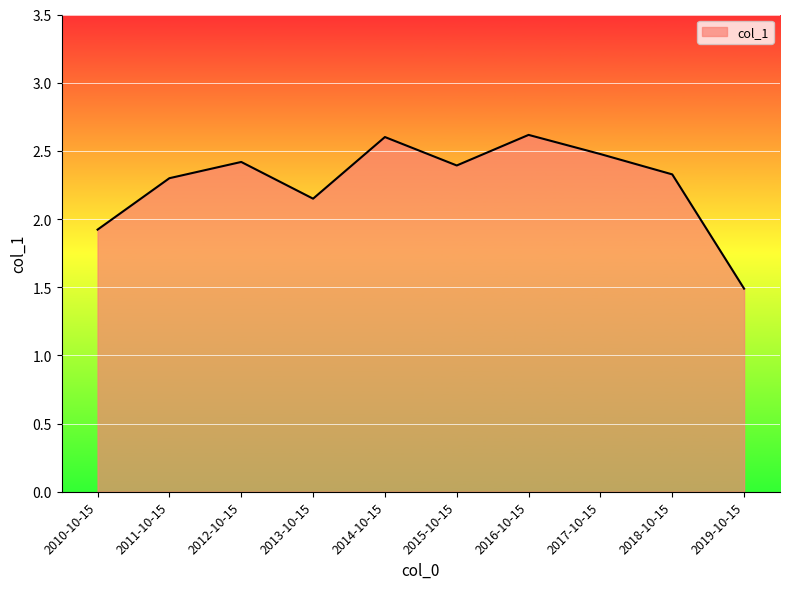

What is the maximum value shown in the chart?

2.6